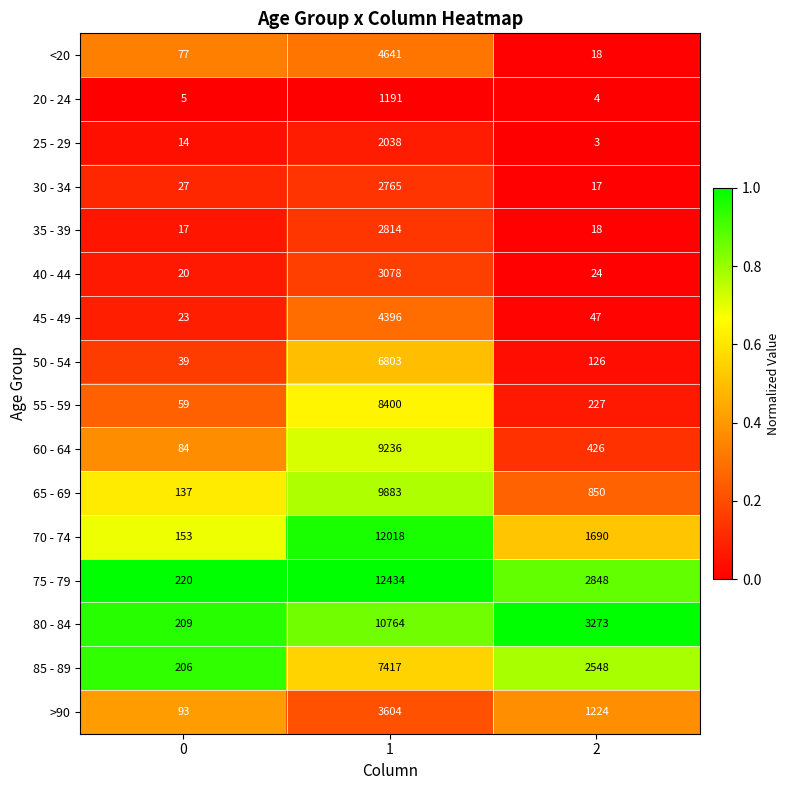

What is the total value across all series at 0?

1383